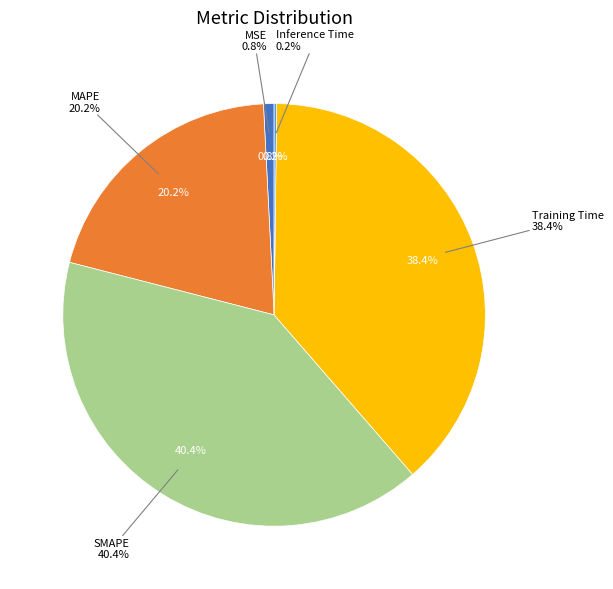

True or false: MAPE accounts for 14% of the total.

False